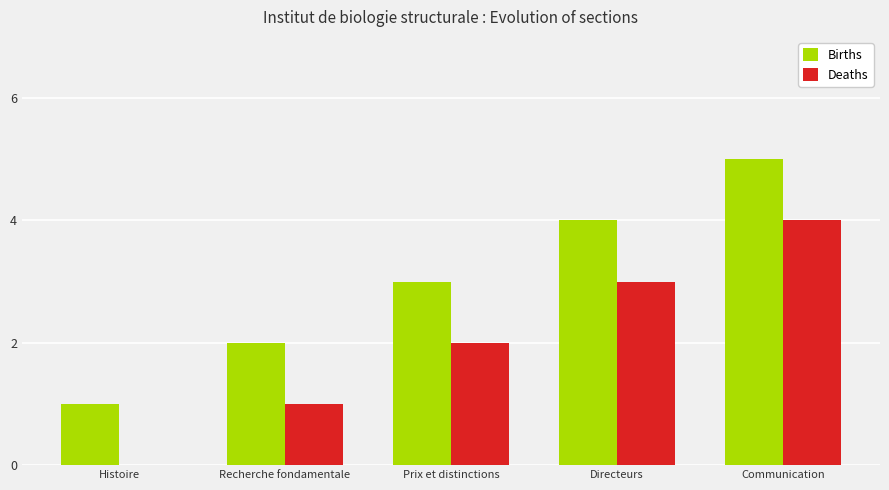

How many series are shown in this chart?

2